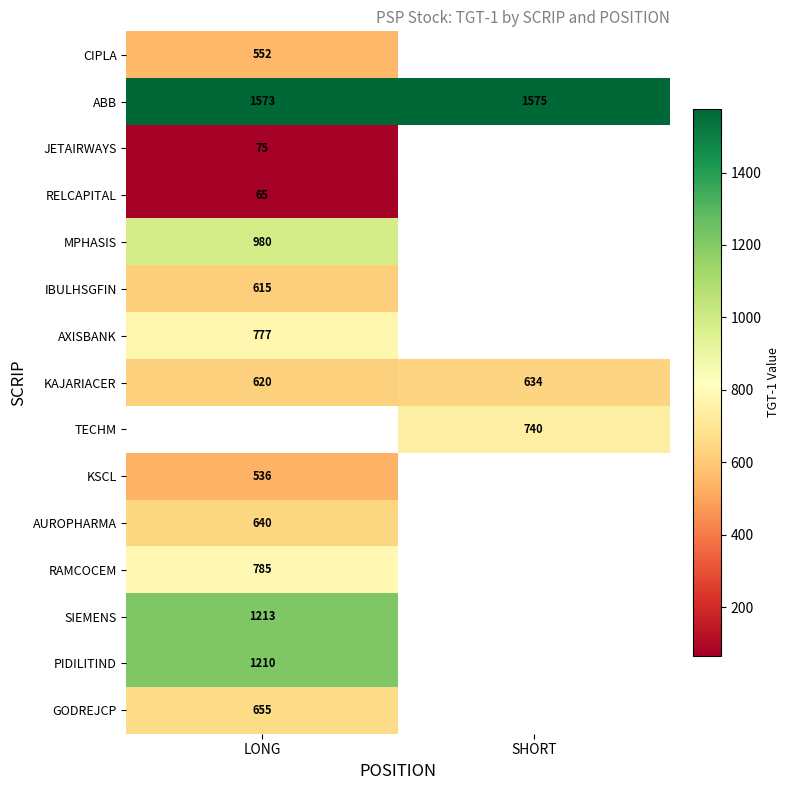

What is the greatest value displayed?

1575.0